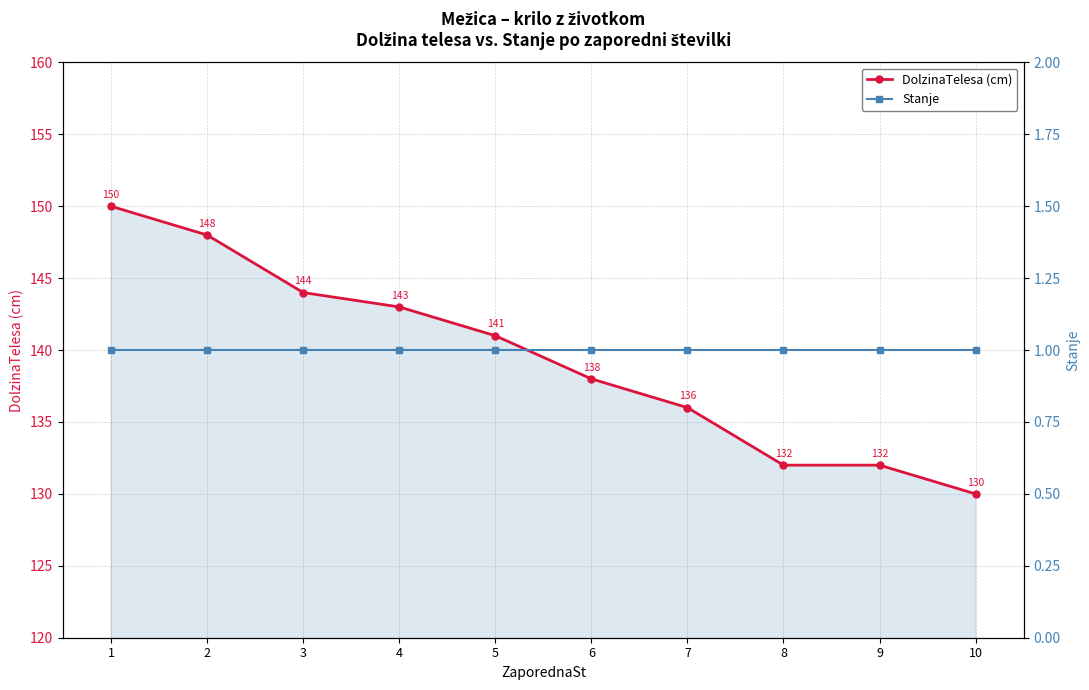

Where is DolzinaTelesa (cm) nearest to the value 140?

5